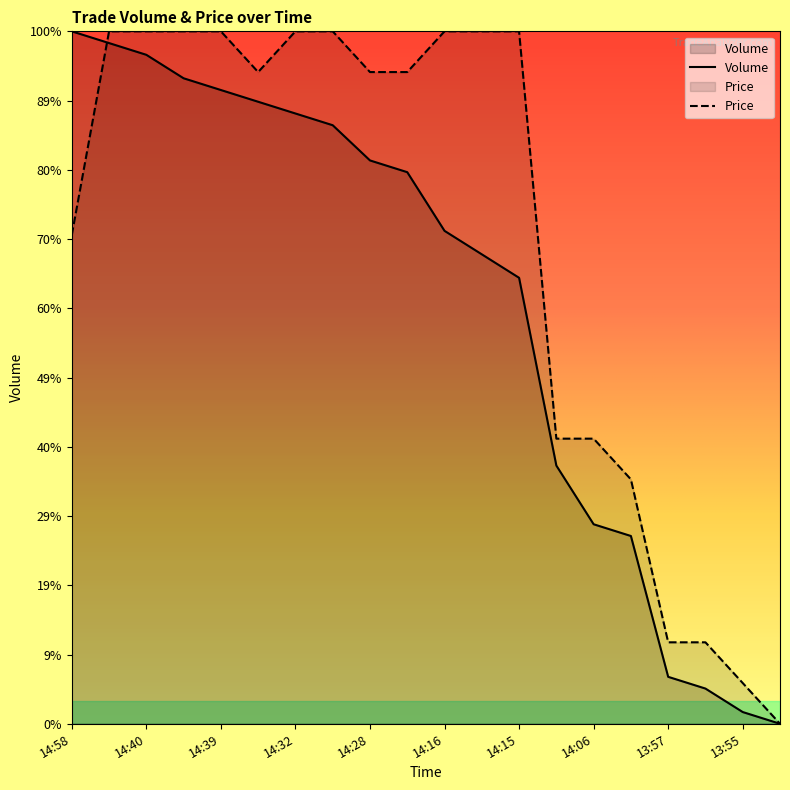

True or false: Price has a value of 19049.1 at 14:39.

True